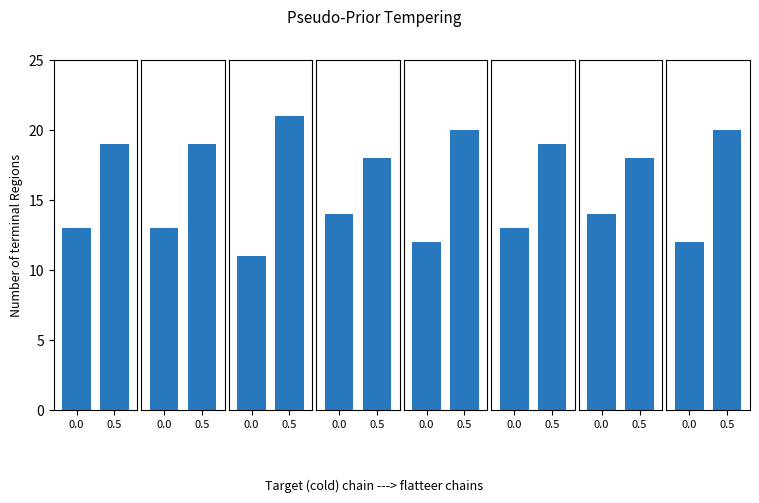

Between 0.0 and 0.5, which is larger?

0.5